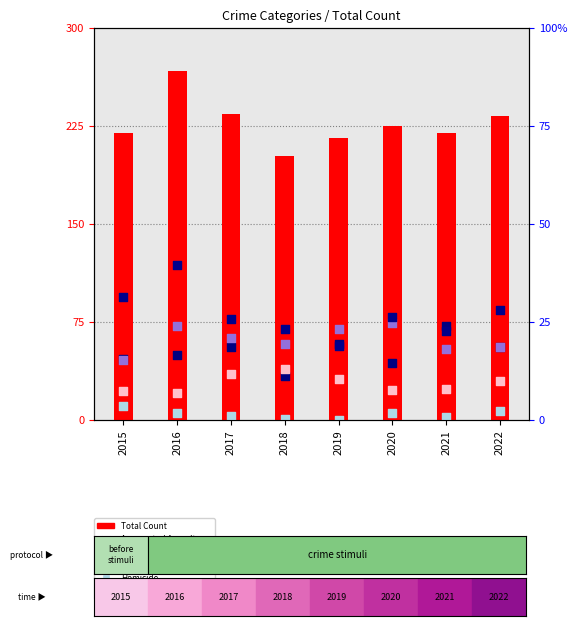

What are all the series names shown in the legend?

Total Count, Aggravated Assault, Aggravated Battery, Criminal Sexual Assault, Homicide, Robbery